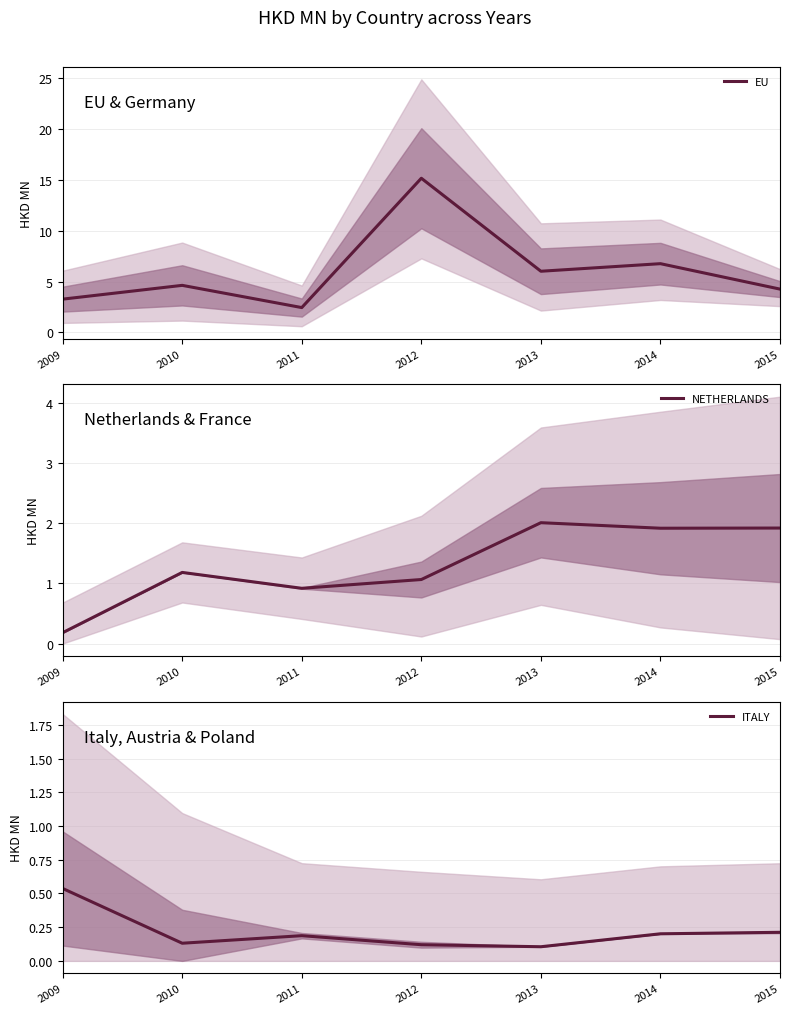

Which label corresponds to the largest value in the chart?

2012